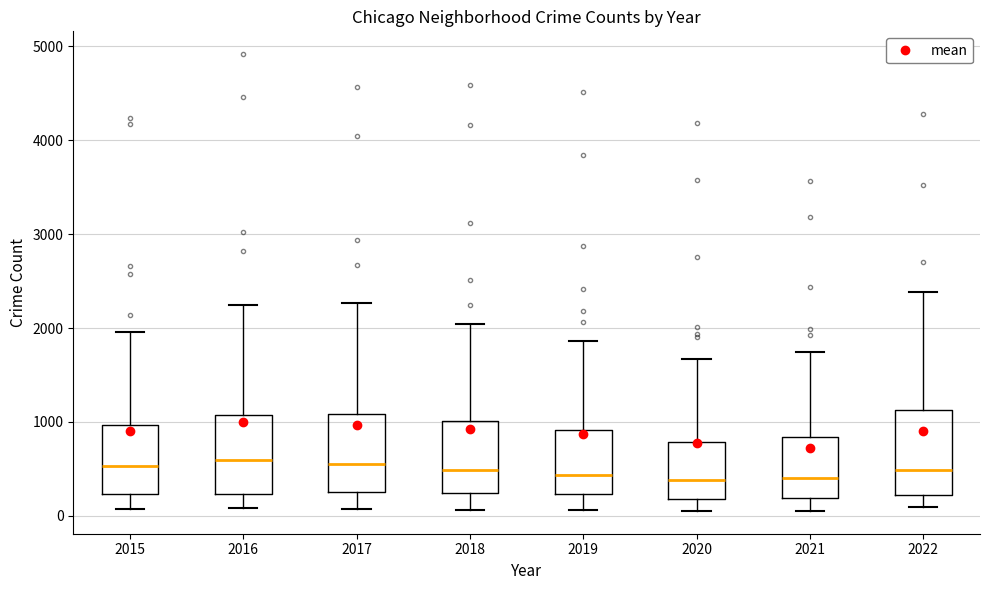

Where is the lower edge of the box at x = 2017 on the y-axis? The values are not printed on the chart, so give them approximately, as read against the axis.

300